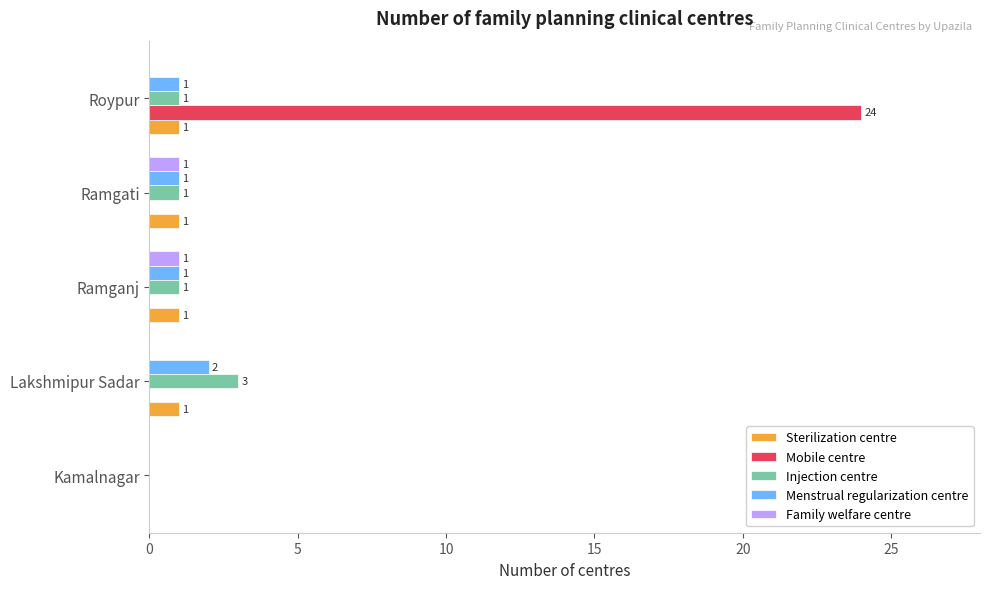

Is it true that Menstrual regularization centre equals 1 at Ramganj?

True